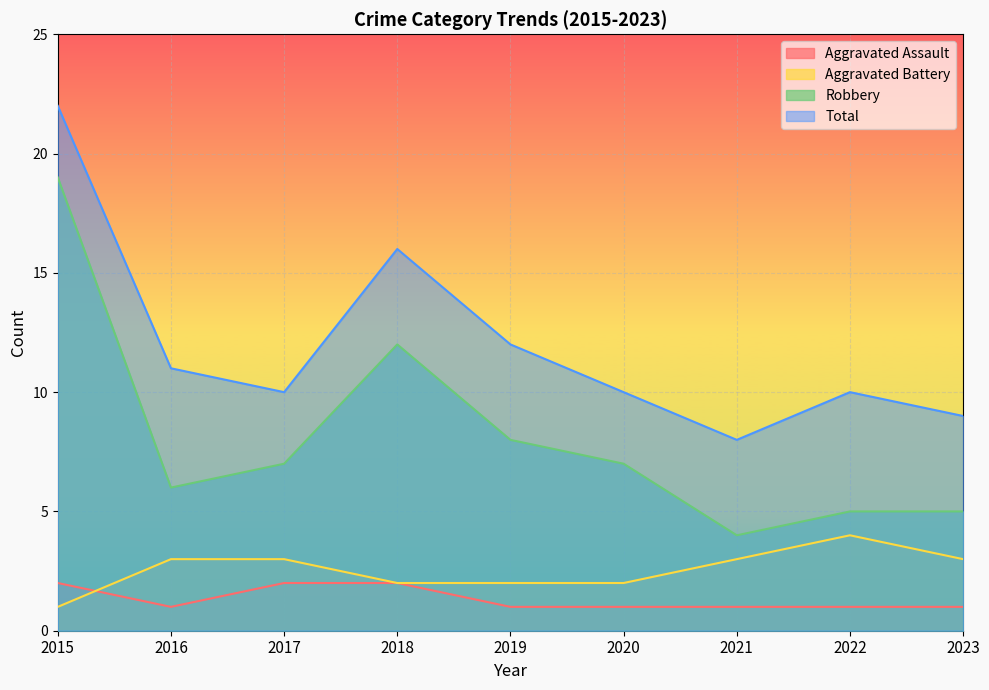

True or false: Aggravated Battery has a value of 2 at 2018.

True